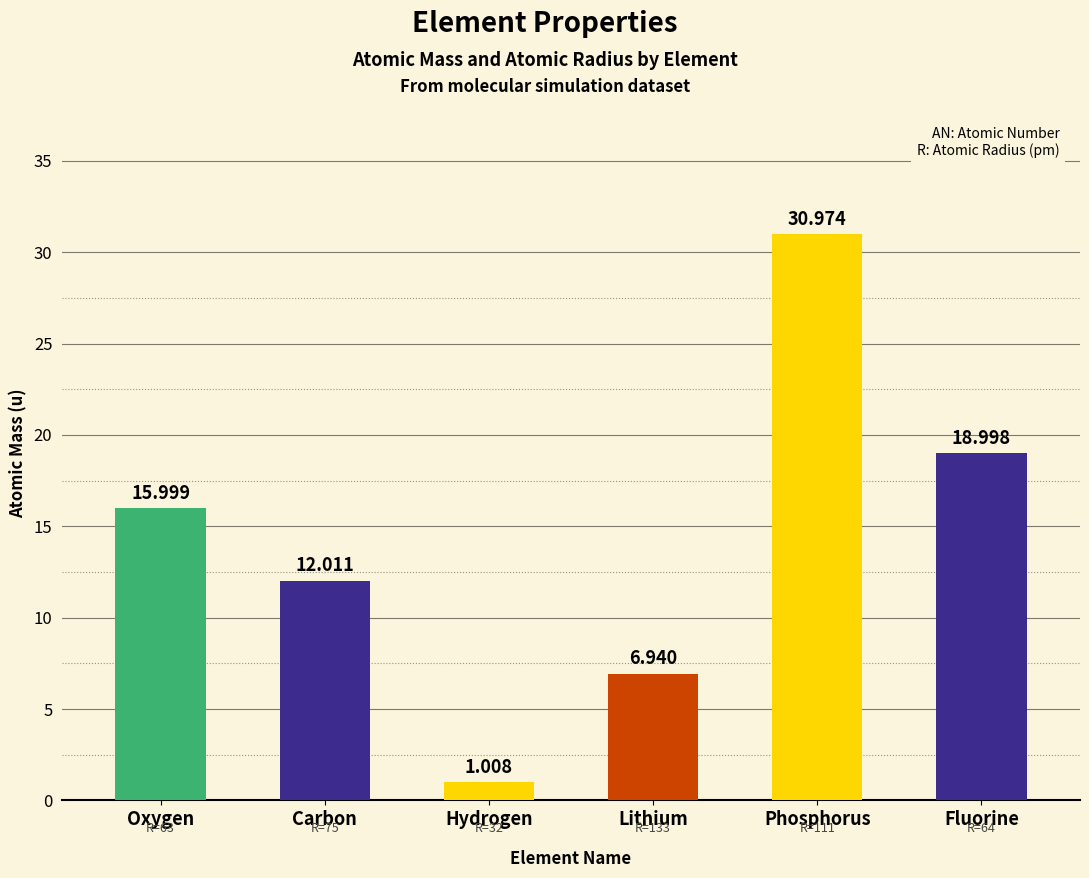

At which label is the value closest to 15?

Oxygen